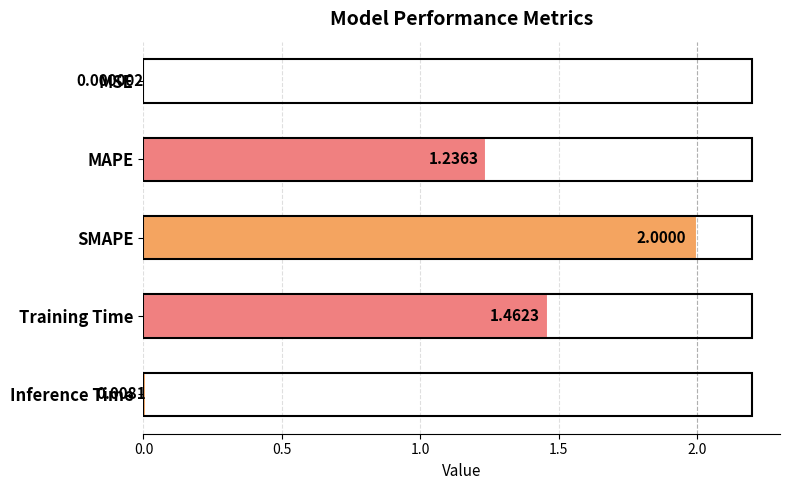

Where is the data nearest to the value 1?

MAPE